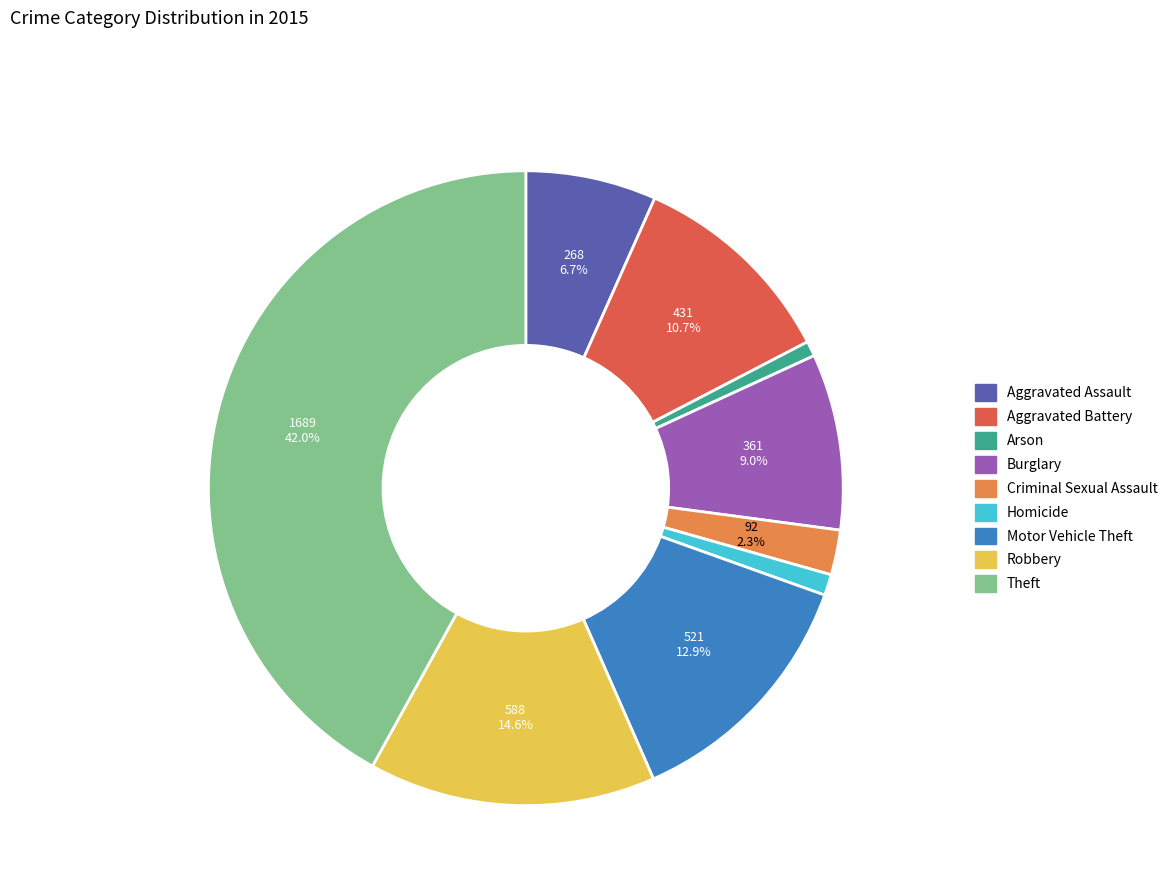

How much of the chart is everything except Burglary?

91.0%